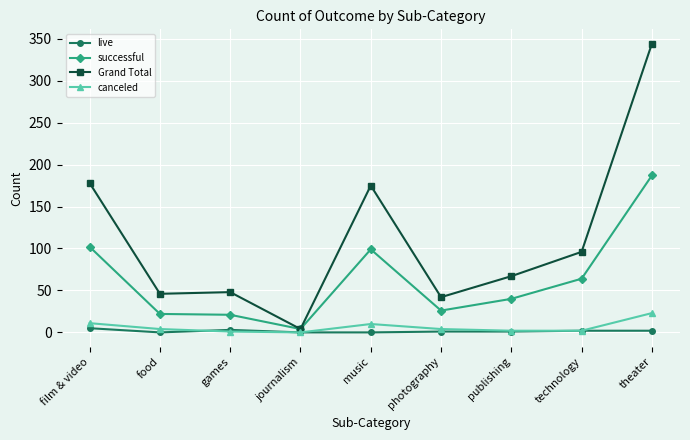

What are all the series names shown in the legend?

live, successful, Grand Total, canceled